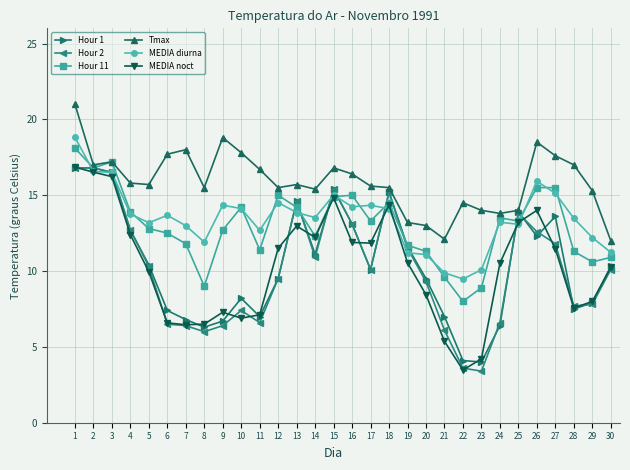

Which category has the lowest value in the Hour 11 series?

22